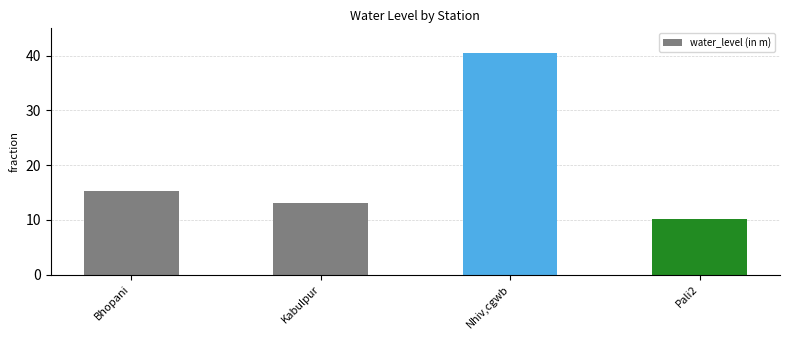

Reading right to left, transcribe all the data shown in this chart.

10.2	40.5	13.1	15.3